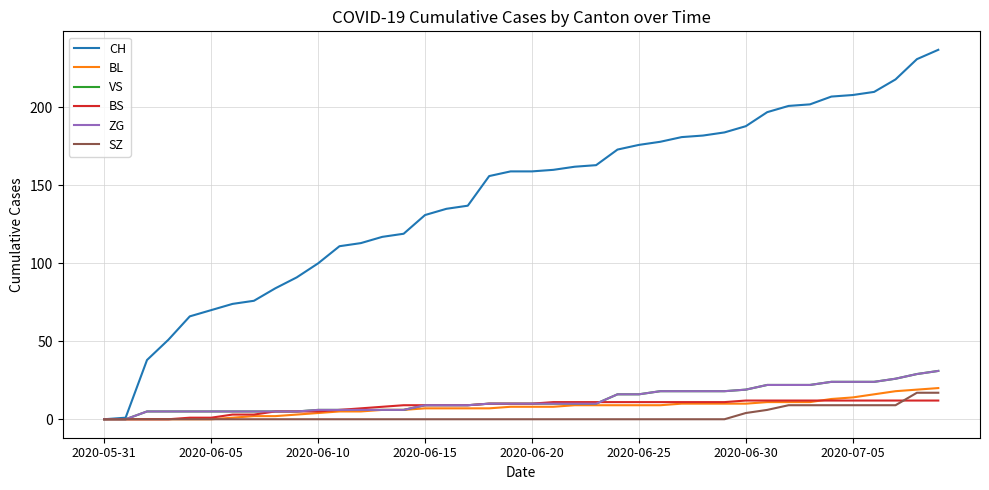

How many lines are shown in the chart?

6